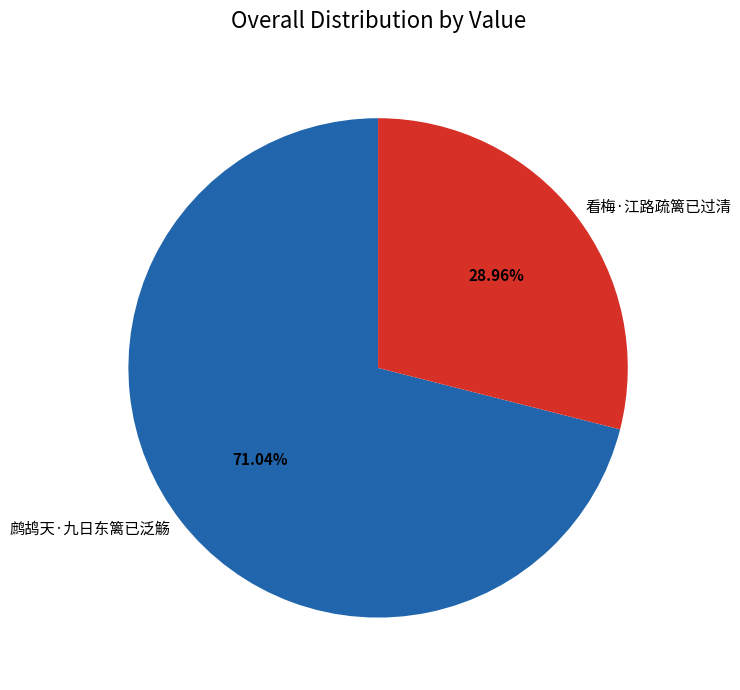

To the nearest percent, what percentage of the pie is 看梅·江路疏篱已过清?

29%